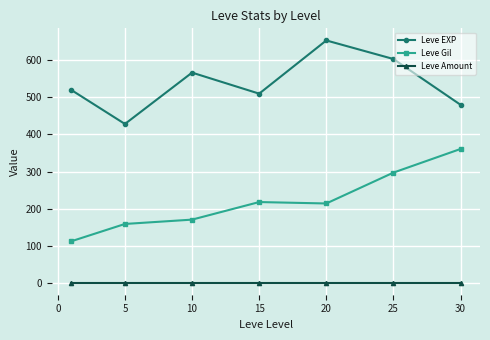

How many distinct data groups are displayed?

3